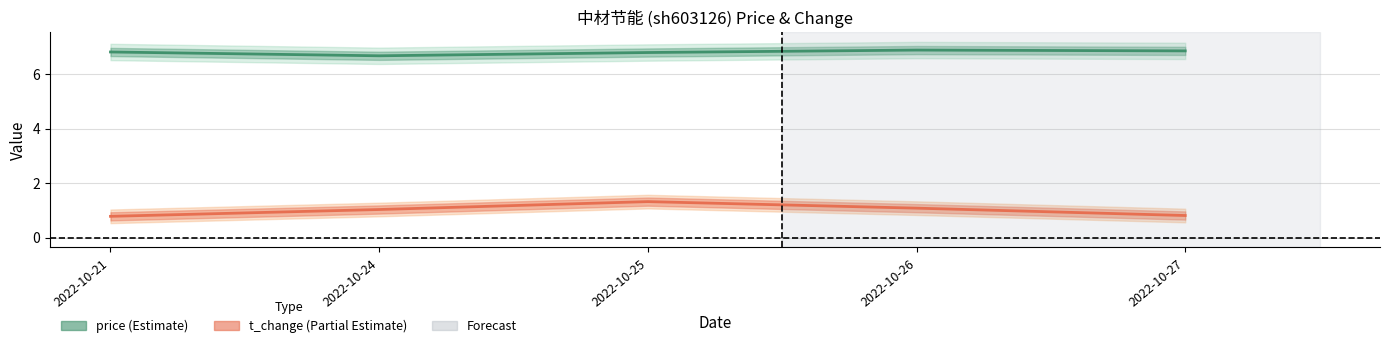

The value of t_change at 2022-10-27 is 1.3. True or false?

False